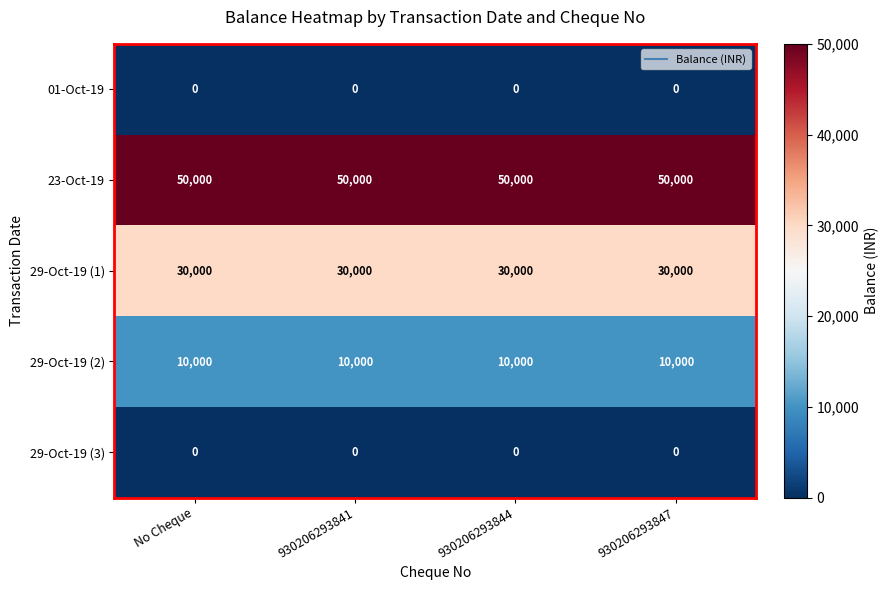

Which series has the largest total across all categories?

23-Oct-19